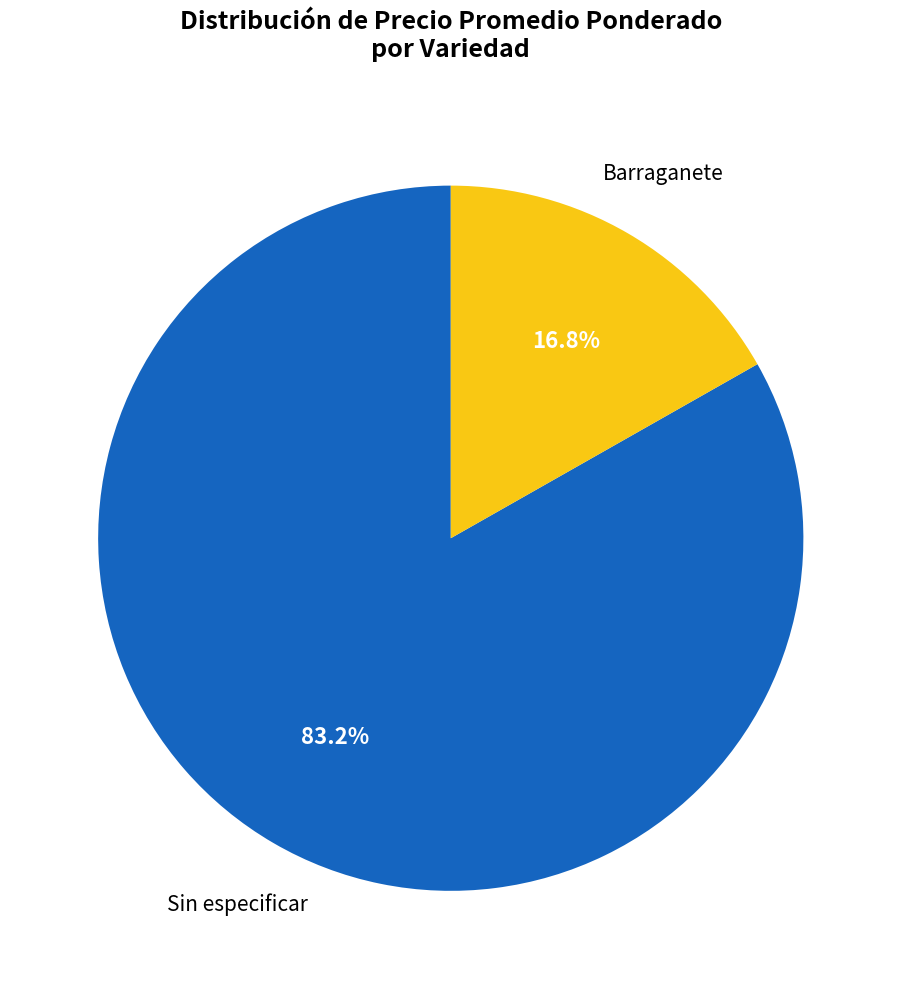

To the nearest percent, what is the difference between the largest and smallest slice percentages?

66%